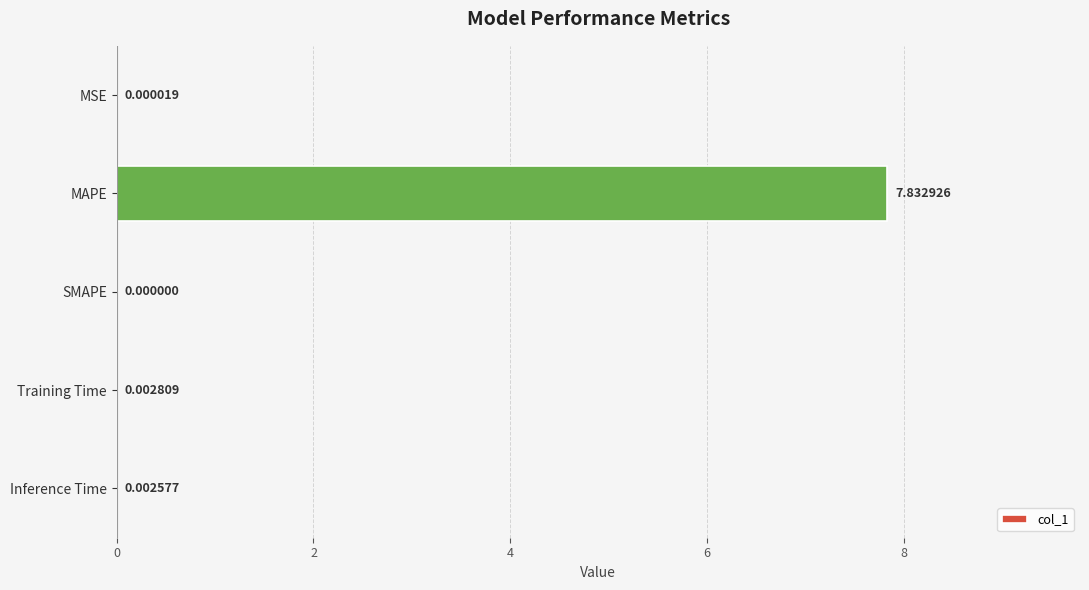

Which has a higher value, Training Time or Inference Time?

Training Time